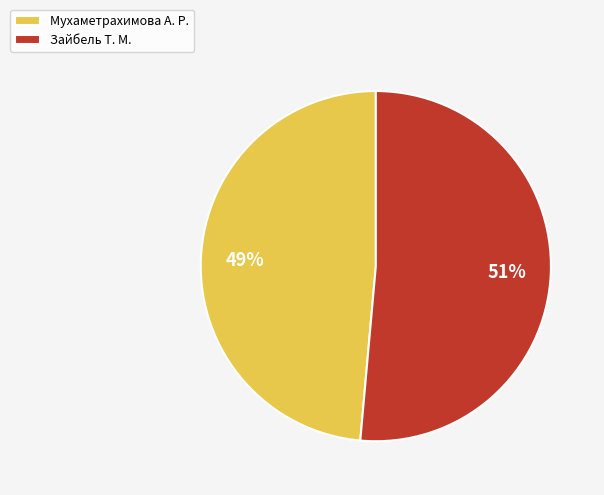

Which category has the biggest portion of the pie?

Зайбель Т. М.